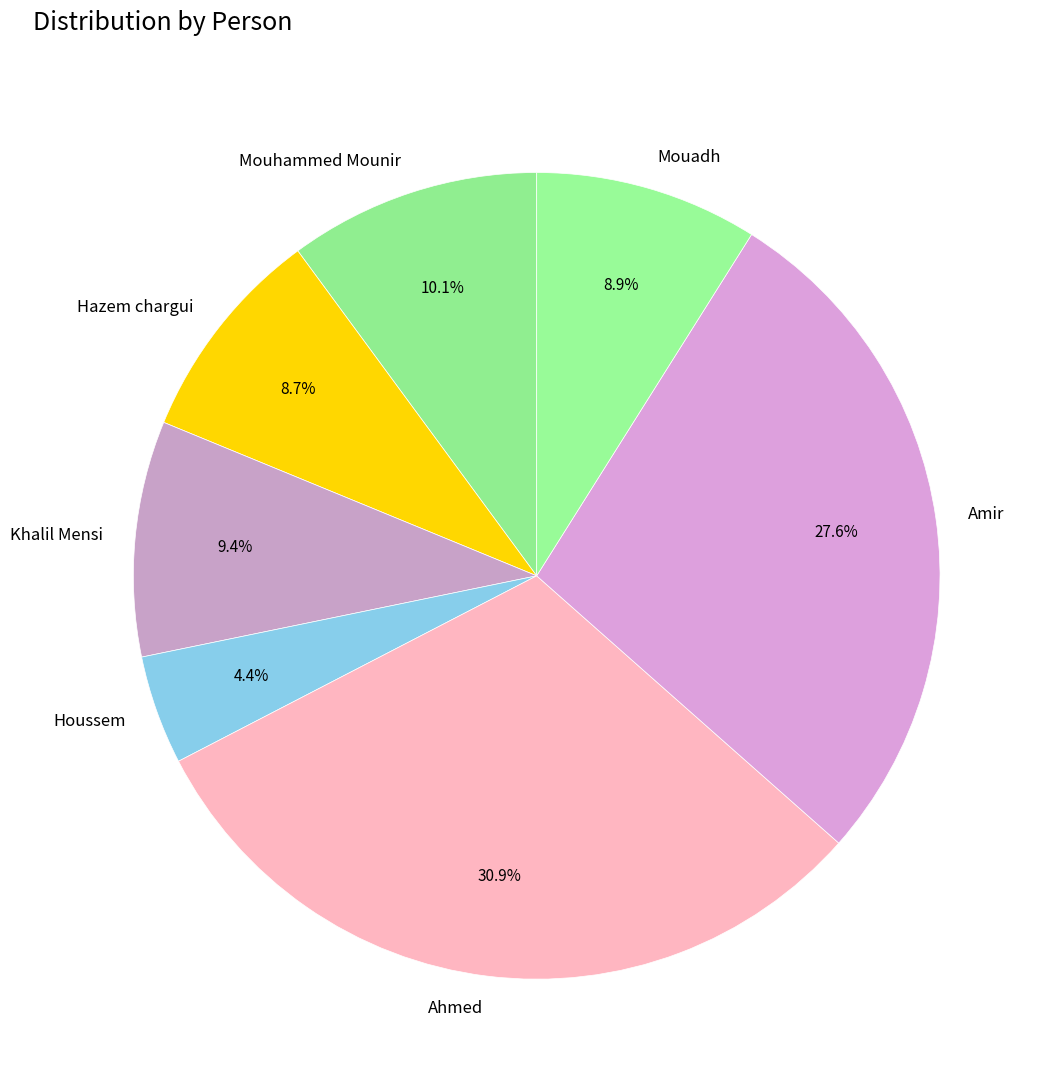

Which category has the smallest portion of the pie?

Houssem